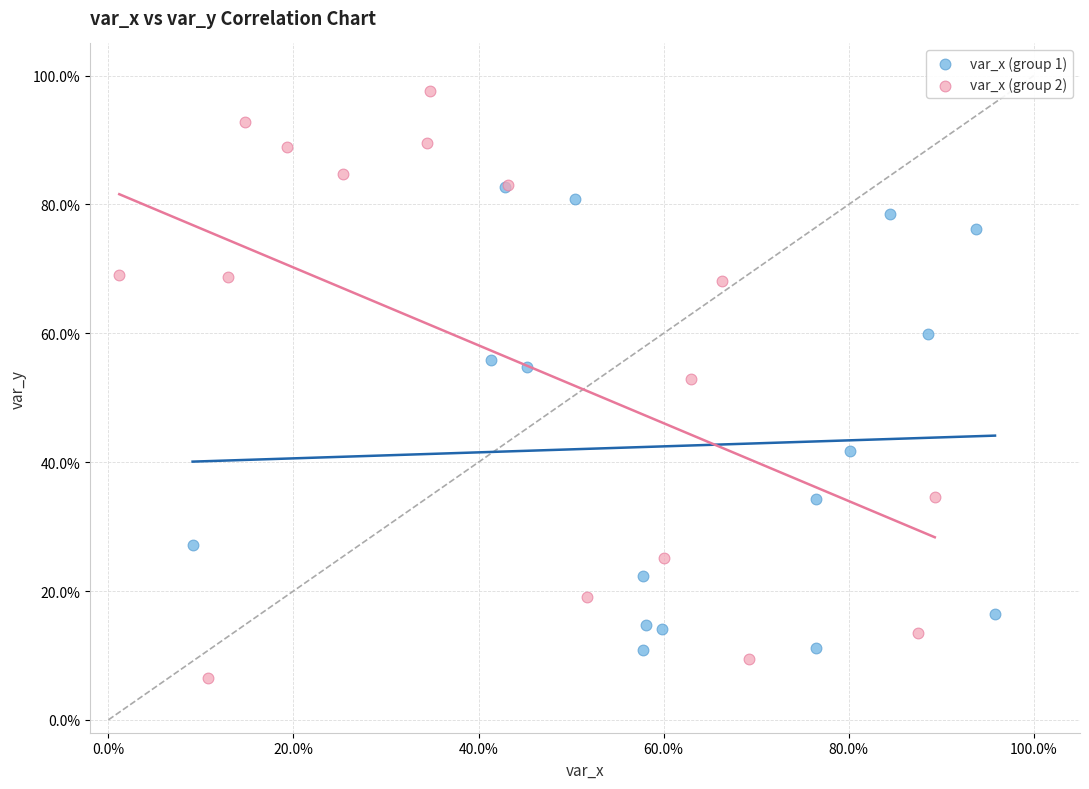

Which series reaches the minimum Y coordinate?

var_x (group 2)